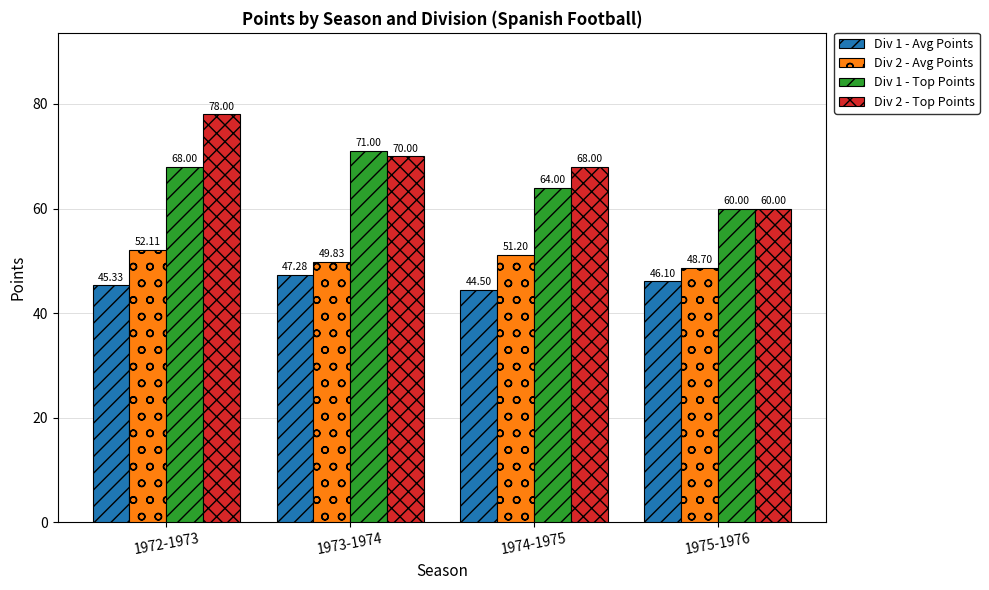

What is the label of the 4th bar from the right?

1972-1973